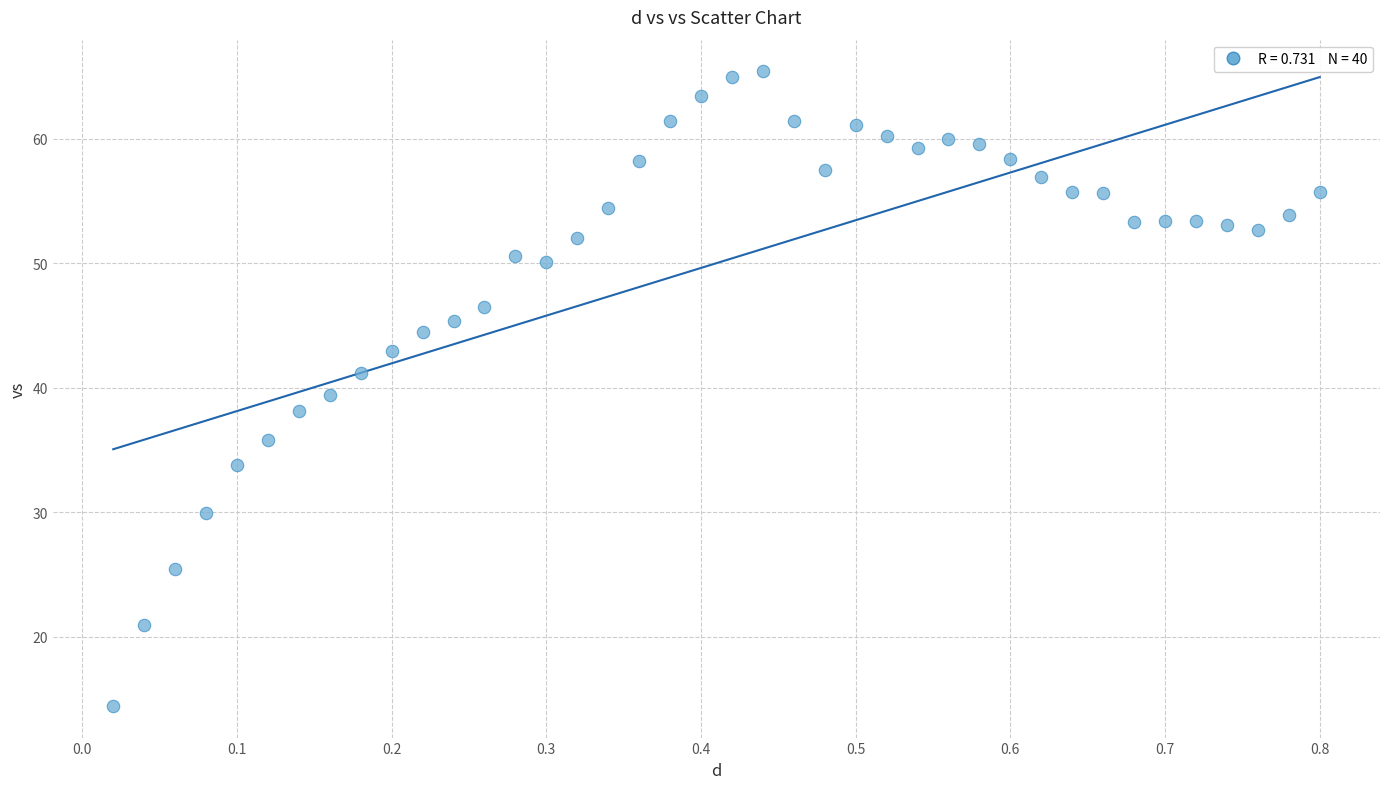

How many points are shown in the scatter plot?

40